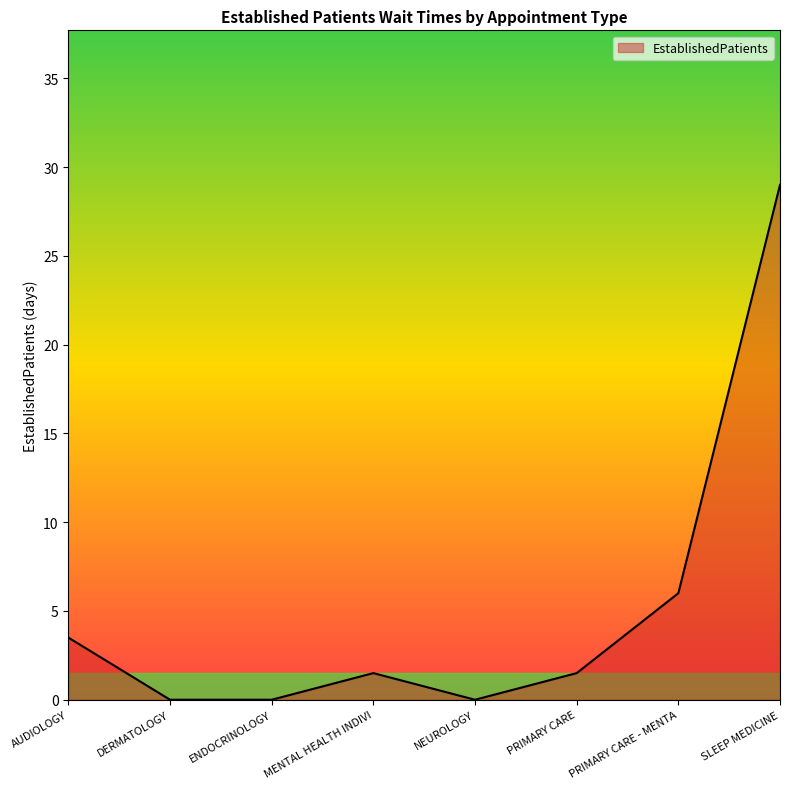

At which category does the data reach its first local peak?

MENTAL HEALTH INDIVI